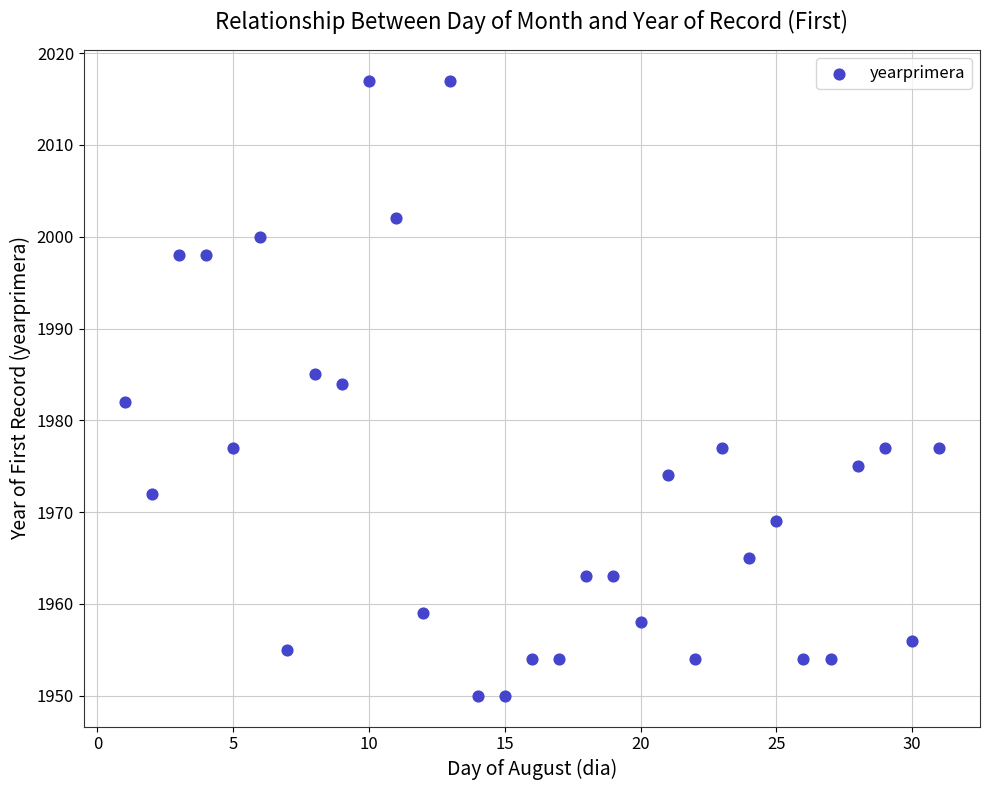

What is the range of Y values (max minus min)?

67